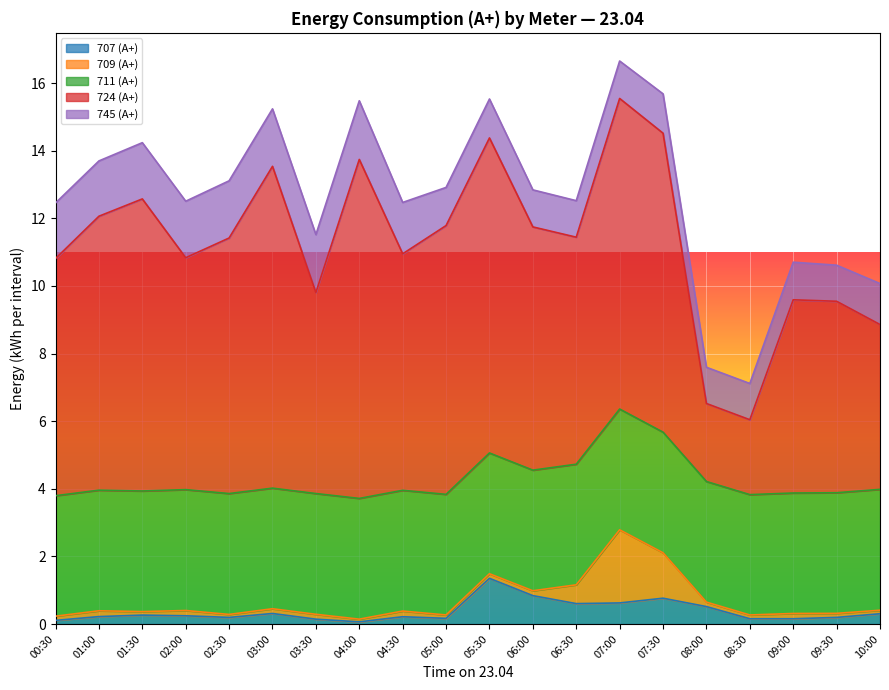

What is the lowest value of the 709 (А+) series?

0.1